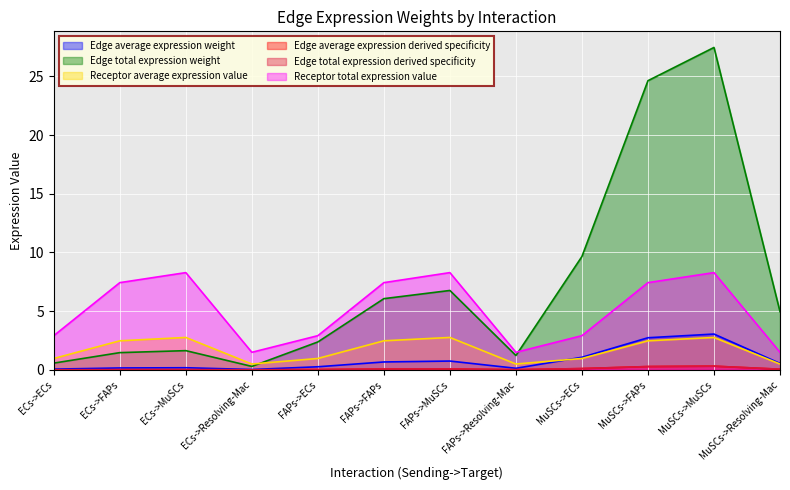

True or false: Edge average expression derived specificity and Edge total expression derived specificity intersect in this chart.

False